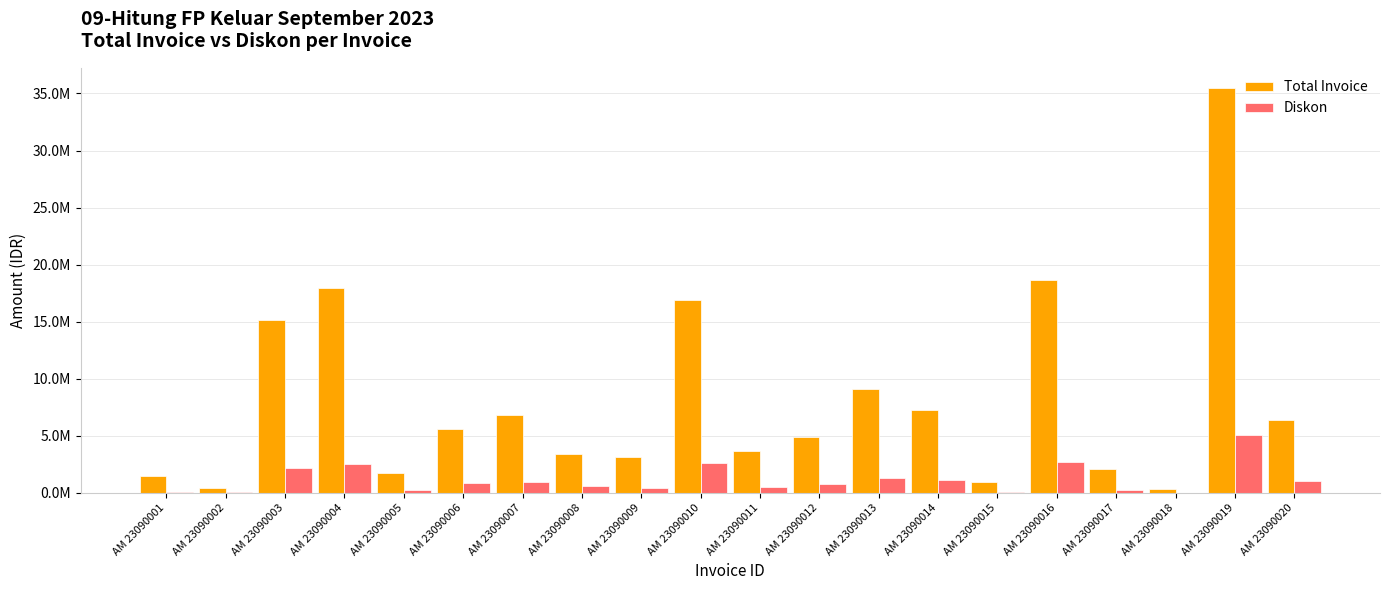

Are the bars grouped side by side (vs. stacked)?

Yes